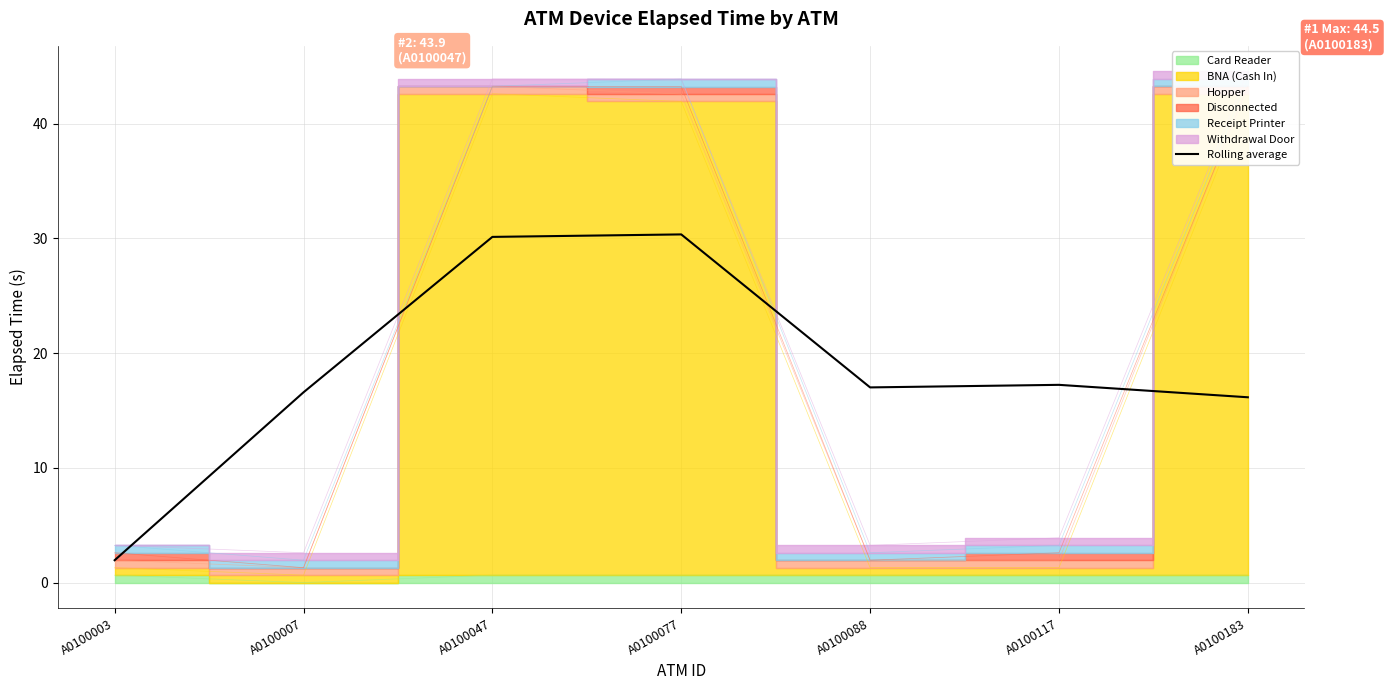

What value does the data have at A0100077?

30.3